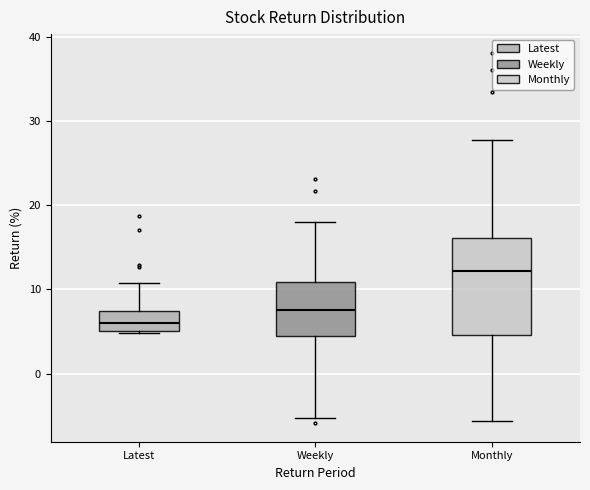

Reading left to right, transcribe this box plot: for each box, give where its median line is, the range the box spans, and where its two whiskers end, as read against the y-axis. The values are not printed on the chart, so give them approximately, as read against the axis.

Latest: median 6, box 5 to 7, whiskers 5 to 11
Weekly: median 8, box 4 to 11, whiskers -5 to 18
Monthly: median 12, box 5 to 16, whiskers -6 to 28